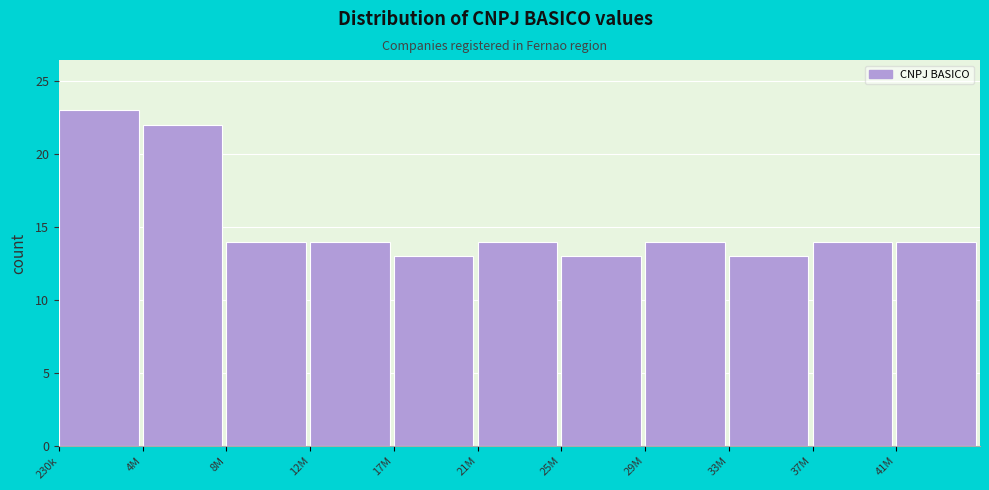

Reading left to right, transcribe all the data shown in this chart.

23	22	14	14	13	14	13	14	13	14	14